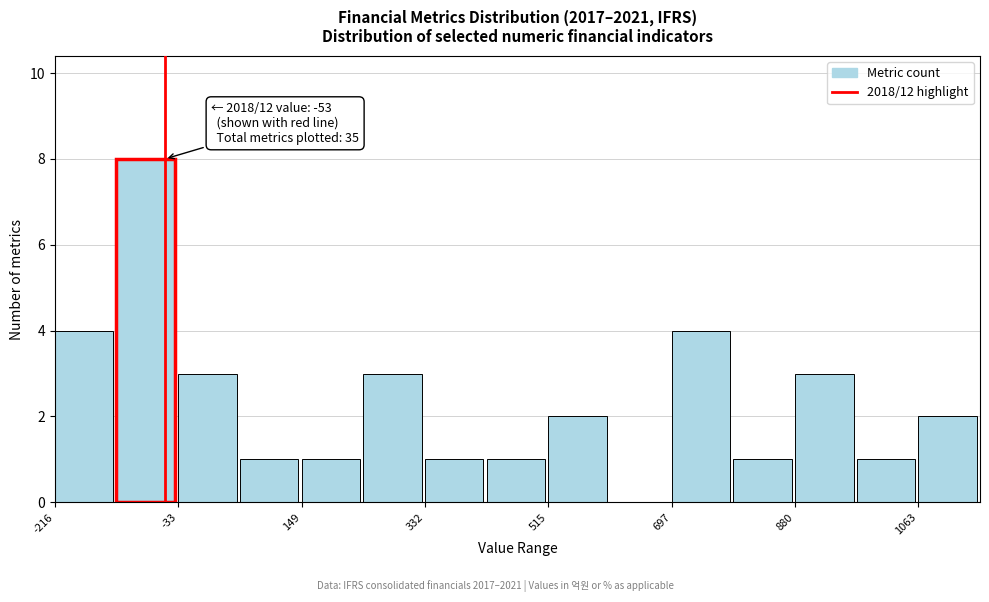

Which range on the x-axis has the tallest bar?

-120 to -40